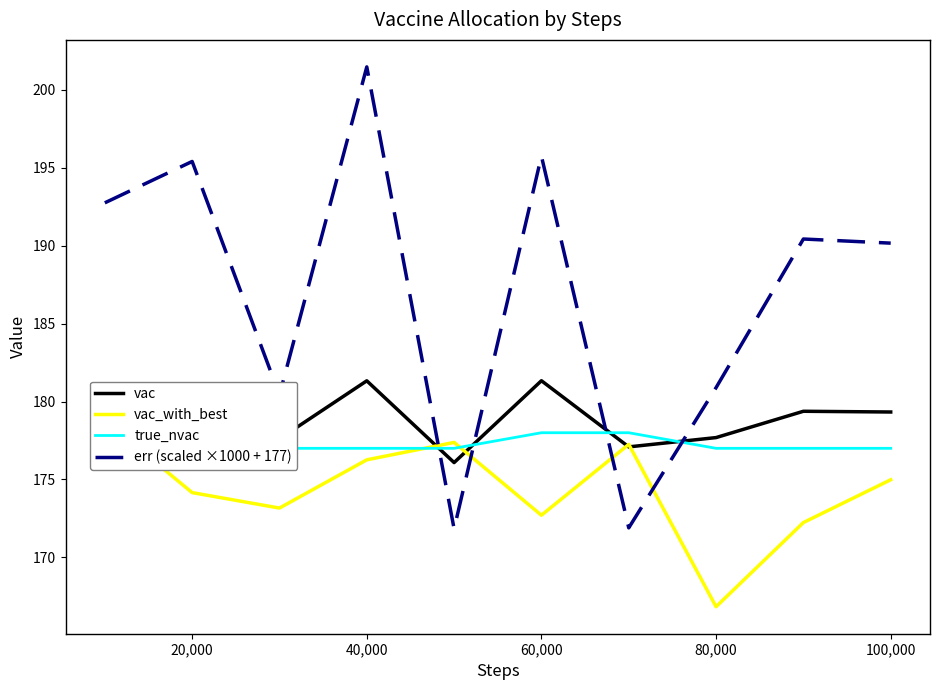

How many times do vac_with_best and vac cross each other?

4